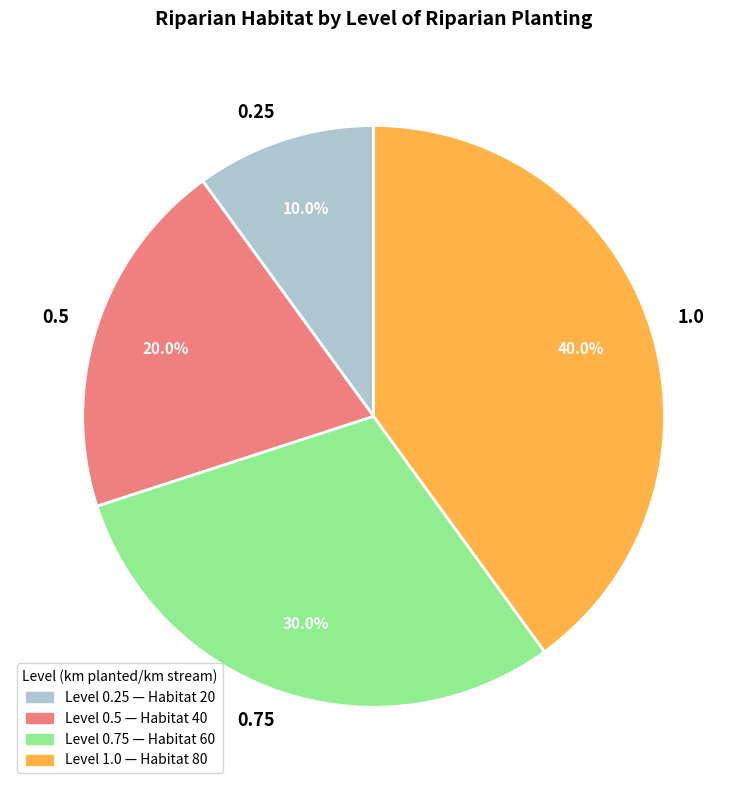

How many slices are in this pie chart?

4